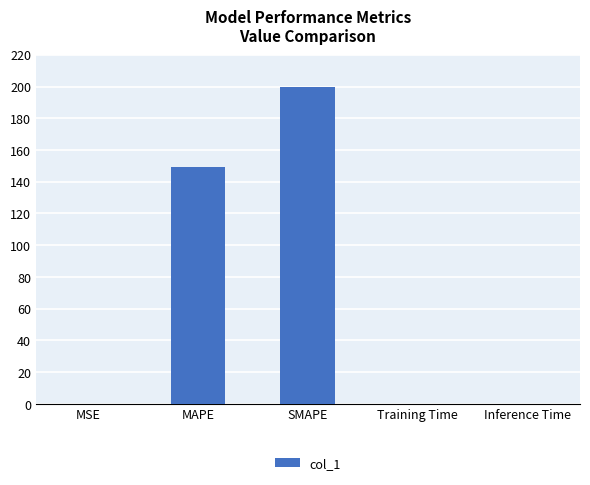

What is the maximum value shown in the chart?

200.0